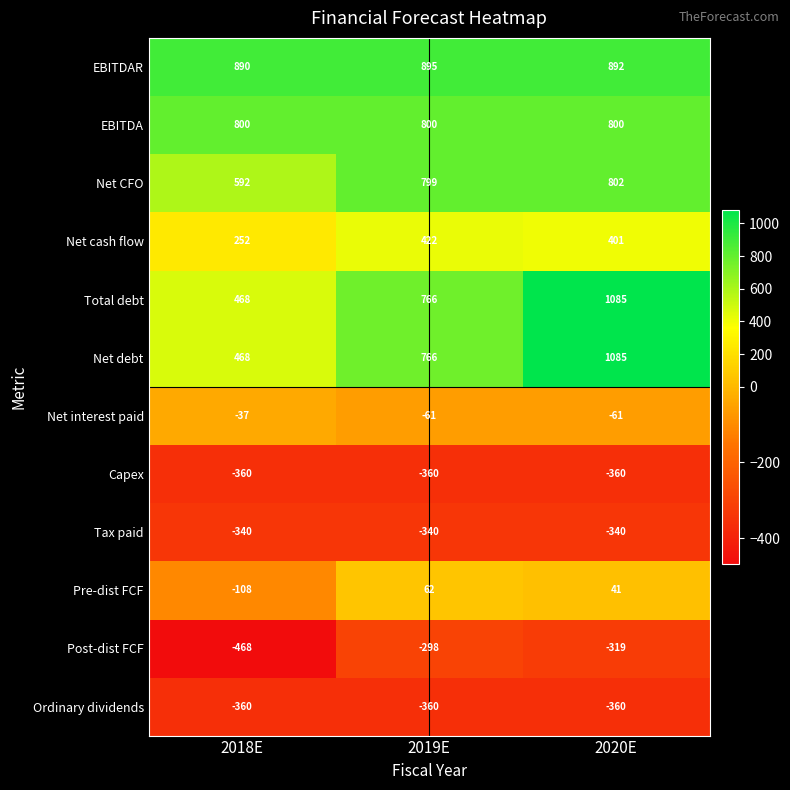

Which label corresponds to the largest value in the chart?

2020E